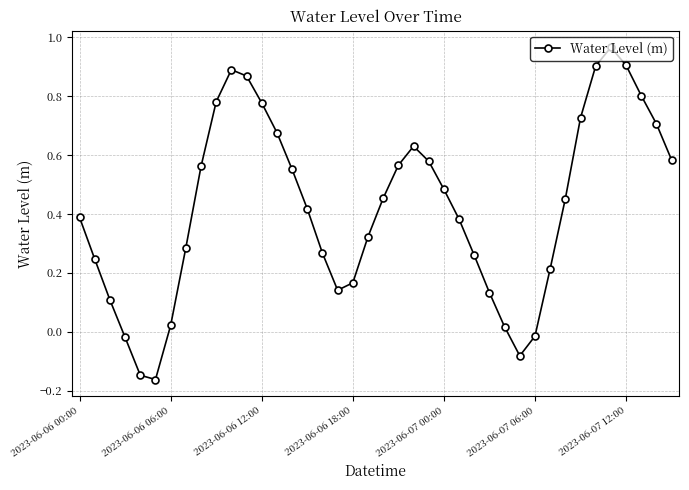

True or false: the data has more than 1 interior local peaks.

True